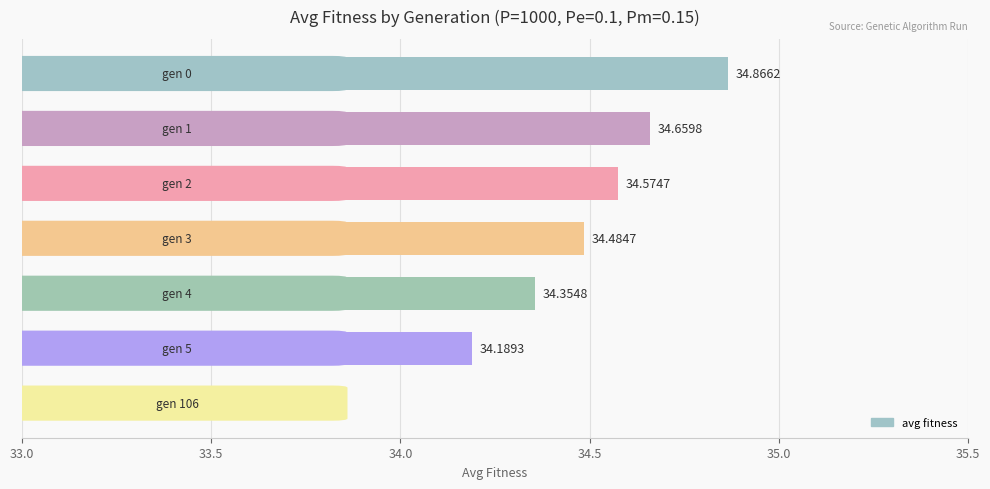

What is the sum of all values?

240.8